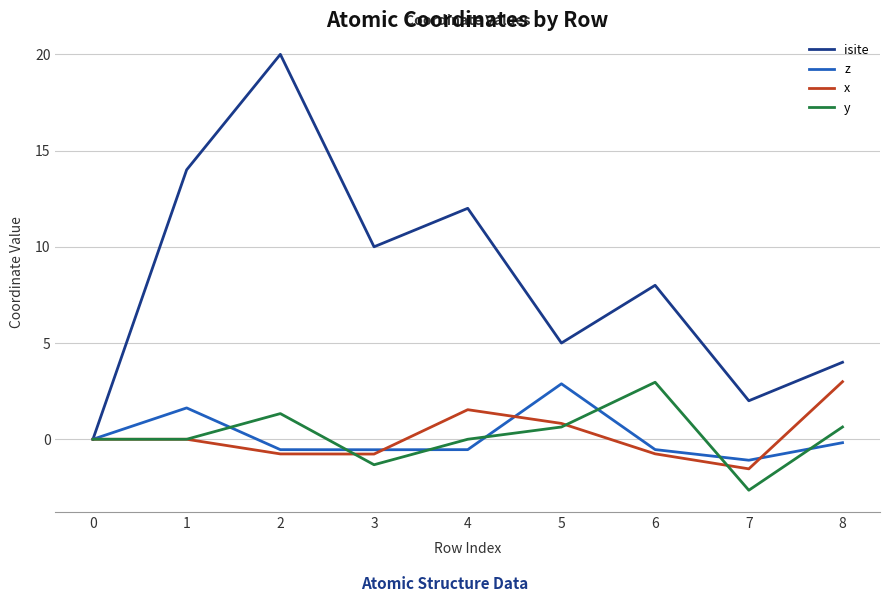

Reading right to left, transcribe all the data shown in this chart.

isite: 4.0	2.0	8.0	5.0	12.0	10.0	20.0	14.0	0.0
z: -0.2	-1.1	-0.5	2.9	-0.5	-0.5	-0.5	1.6	0.0
x: 3.0	-1.5	-0.8	0.8	1.5	-0.8	-0.8	0.0	0.0
y: 0.6	-2.6	3.0	0.6	0.0	-1.3	1.3	0.0	0.0